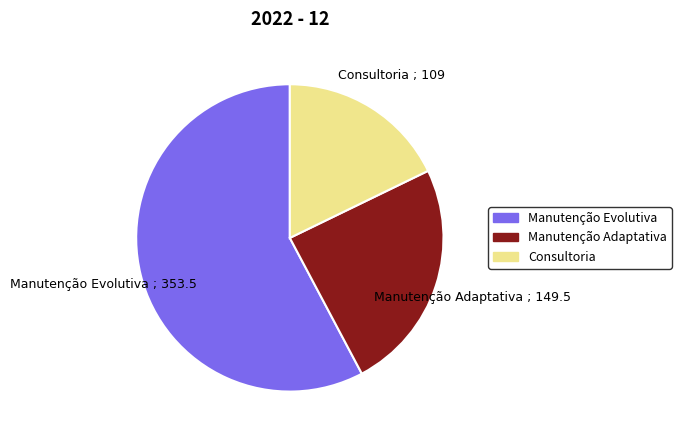

Which slice is the largest?

Manutenção Evolutiva